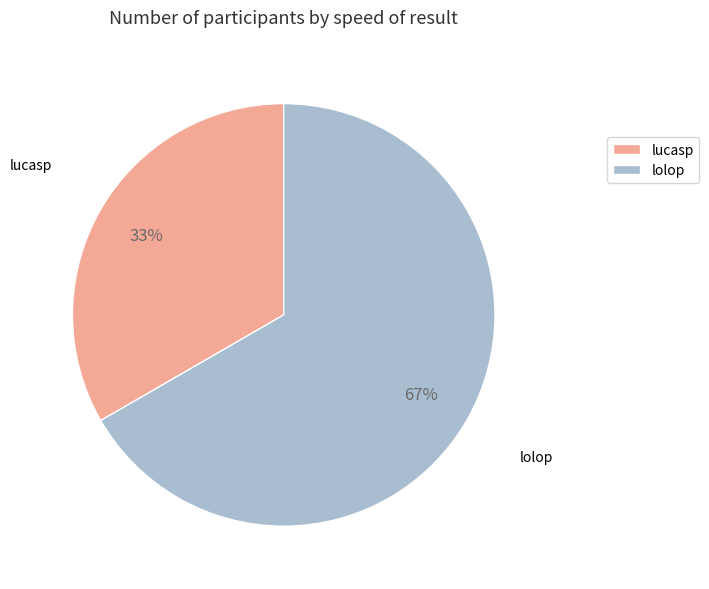

Is the sum of lucasp and lolop greater than half?

Yes